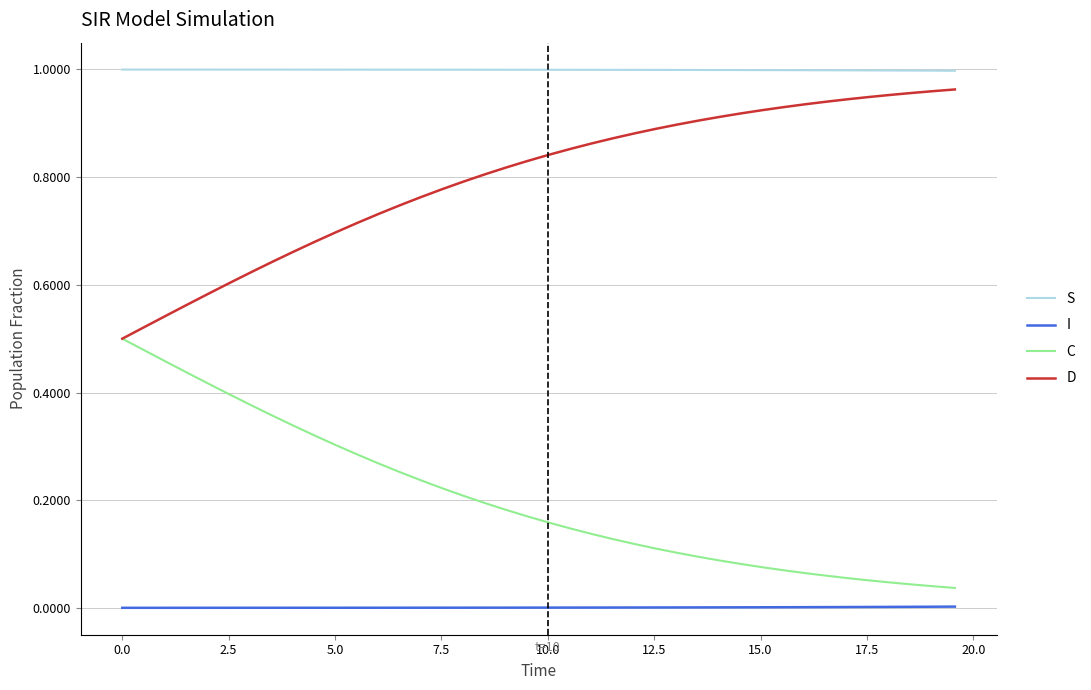

List the series in order of their overall mean, lowest first.

I, C, D, S